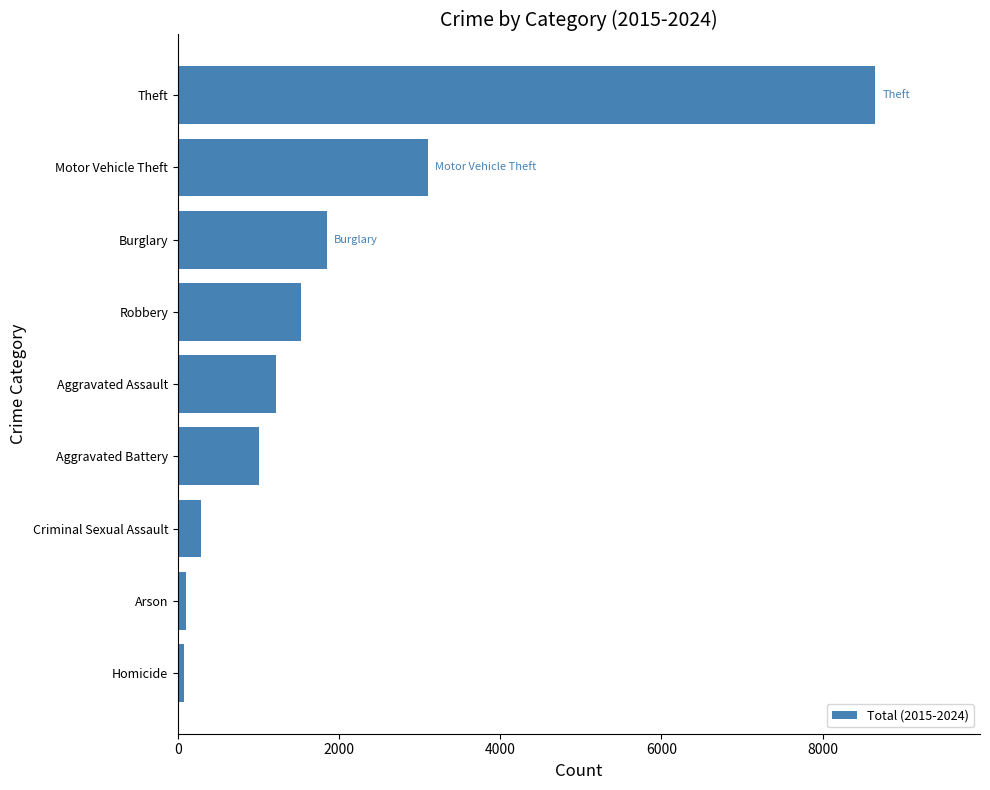

What is the minimum value shown in the chart?

77